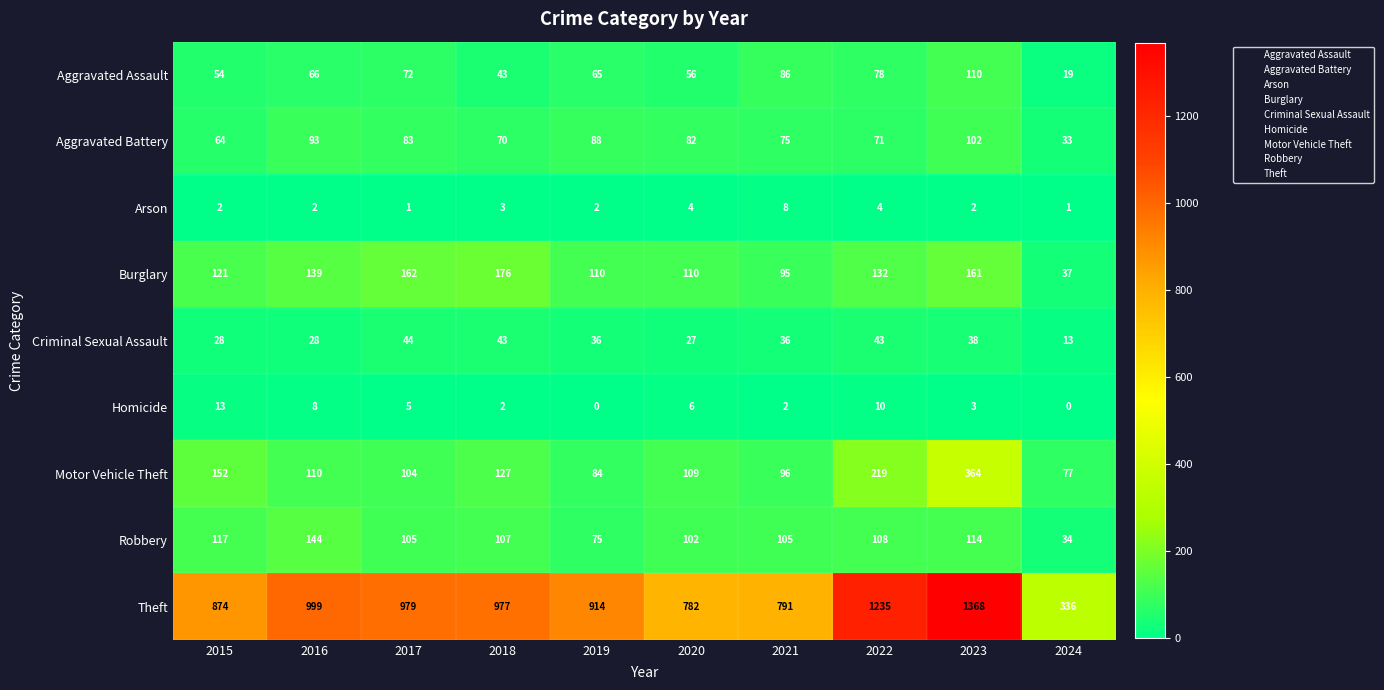

Which category has the lowest value in the Criminal Sexual Assault series?

2024